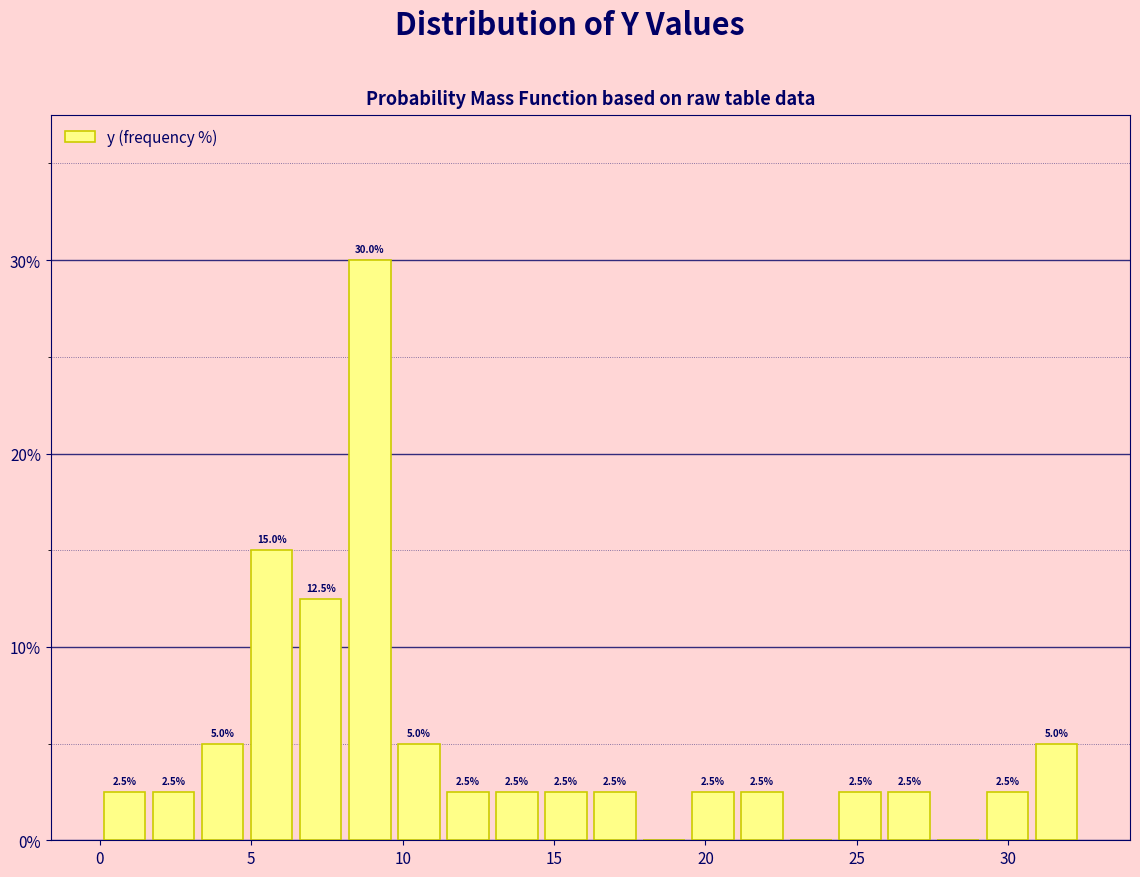

Around what value on the x-axis is the tallest bar? Give the approximate position of its centre, as read against the axis.

9.0